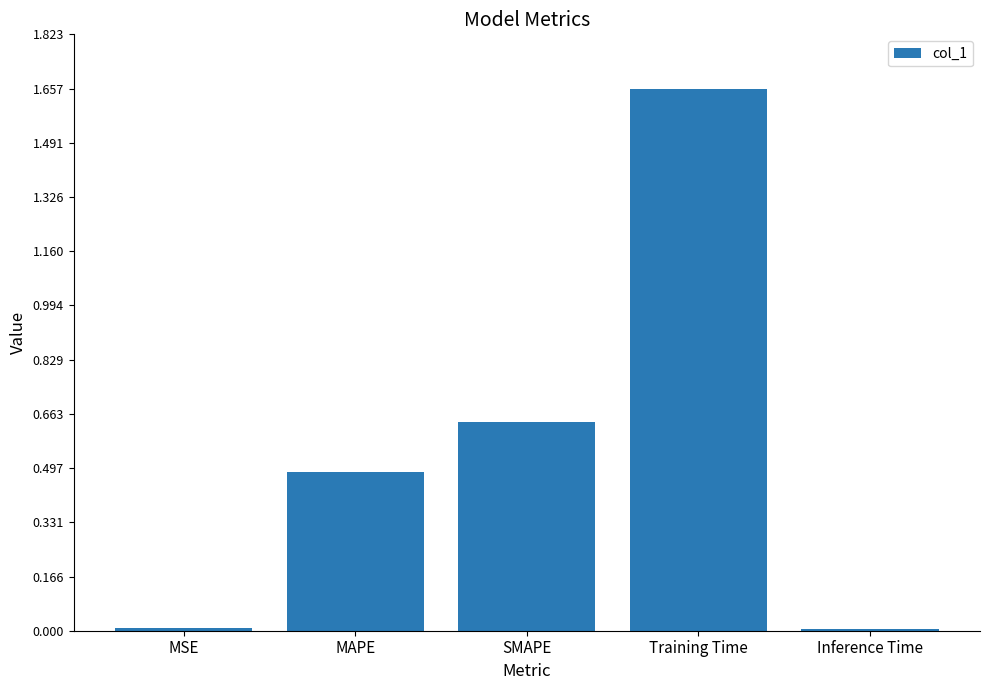

Count the number of data series in this chart.

1